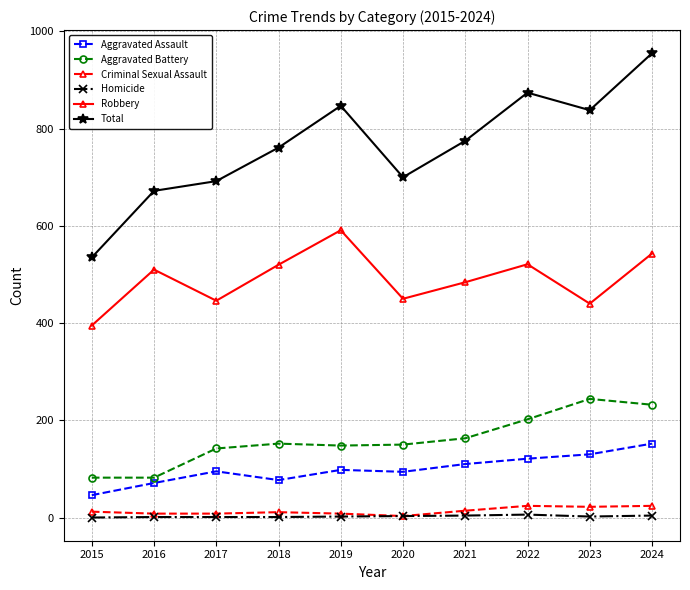

True or false: Criminal Sexual Assault and Robbery intersect in this chart.

False